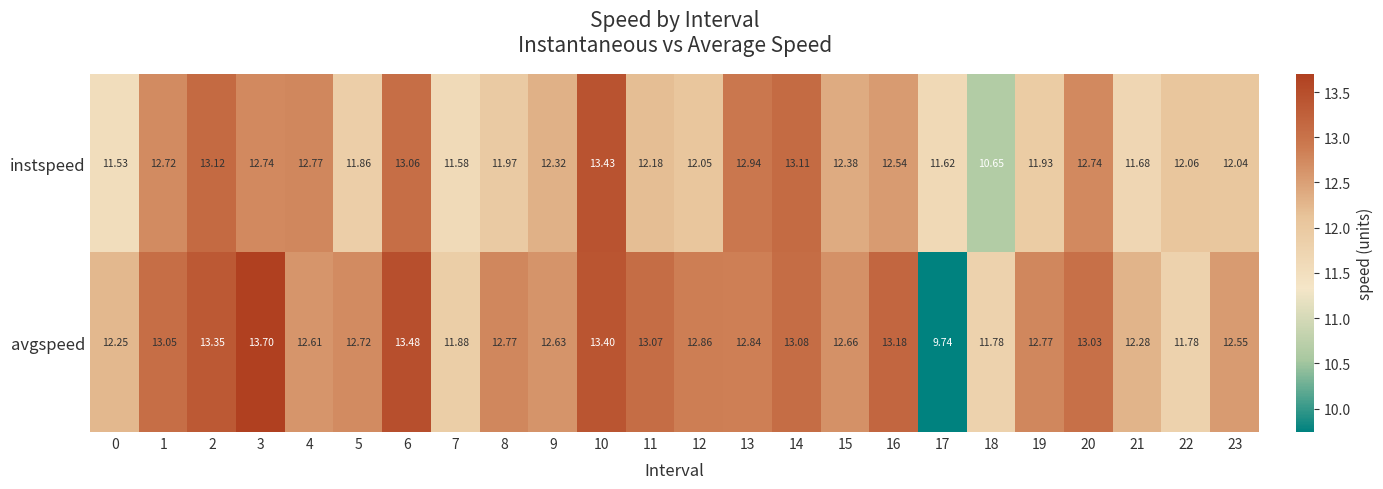

Is the value of instspeed at 22 greater than the value of avgspeed at 16?

No